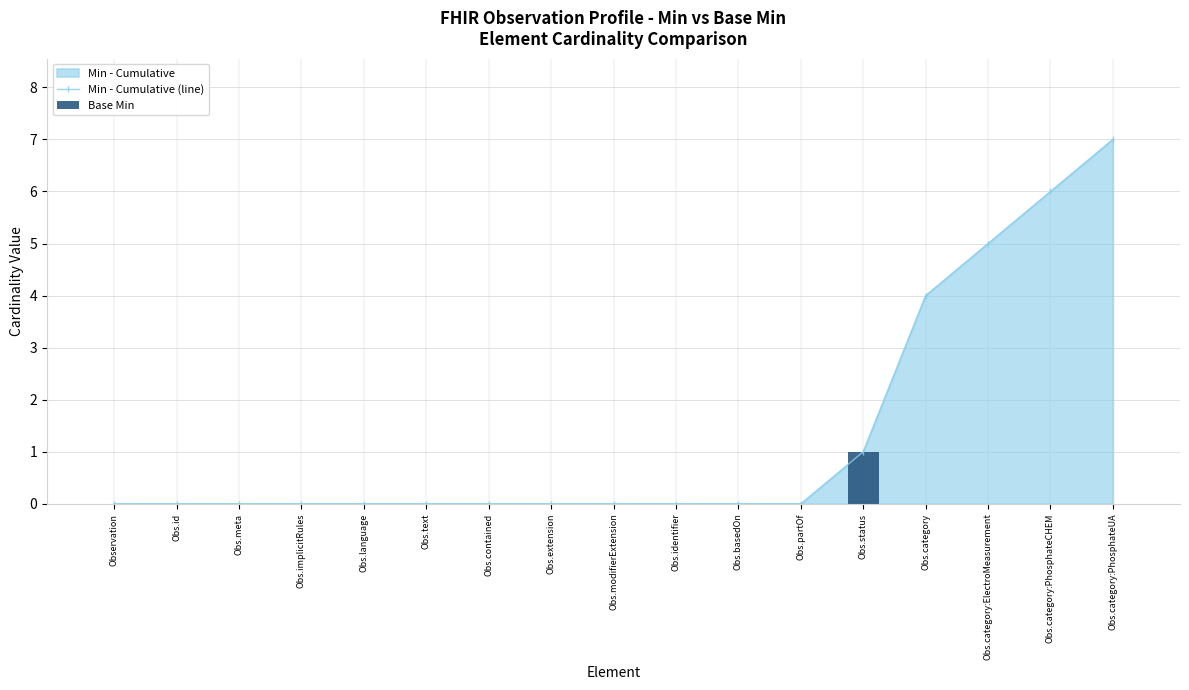

Rank the categories by Base Min value from highest to lowest.

Obs.status, Observation, Obs.id, Obs.meta, Obs.implicitRules, Obs.language, Obs.text, Obs.contained, Obs.extension, Obs.modifierExtension, Obs.identifier, Obs.basedOn, Obs.partOf, Obs.category, Obs.category:ElectroMeasurement, Obs.category:PhosphateCHEM, Obs.category:PhosphateUA